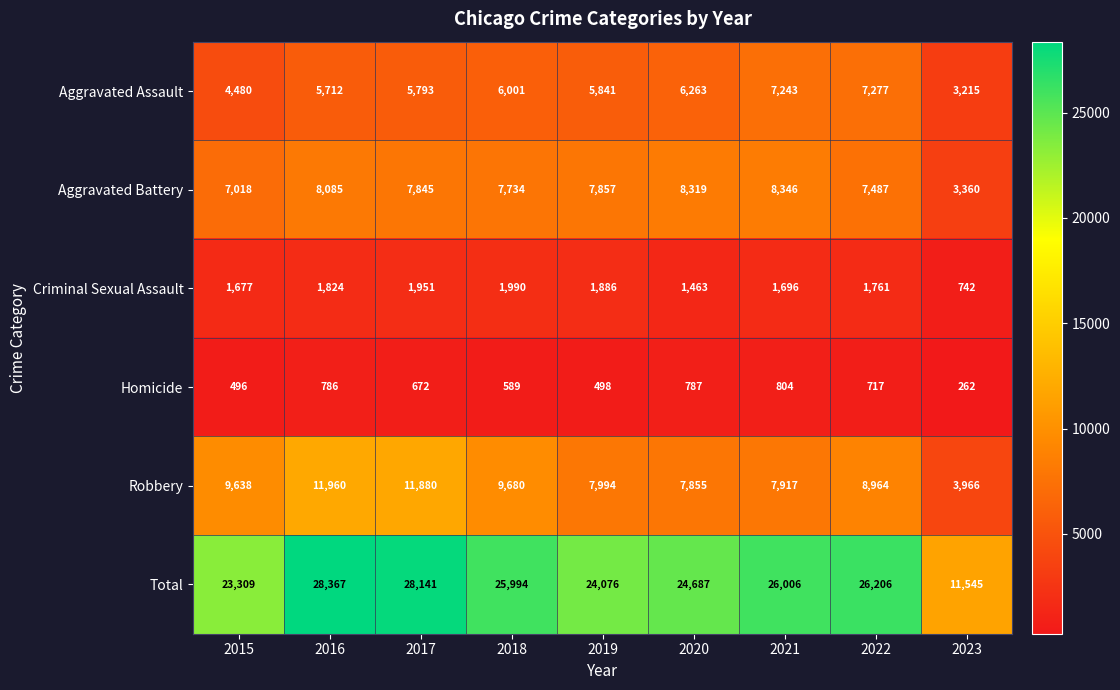

At how many categories does at least one series exceed 4230?

9